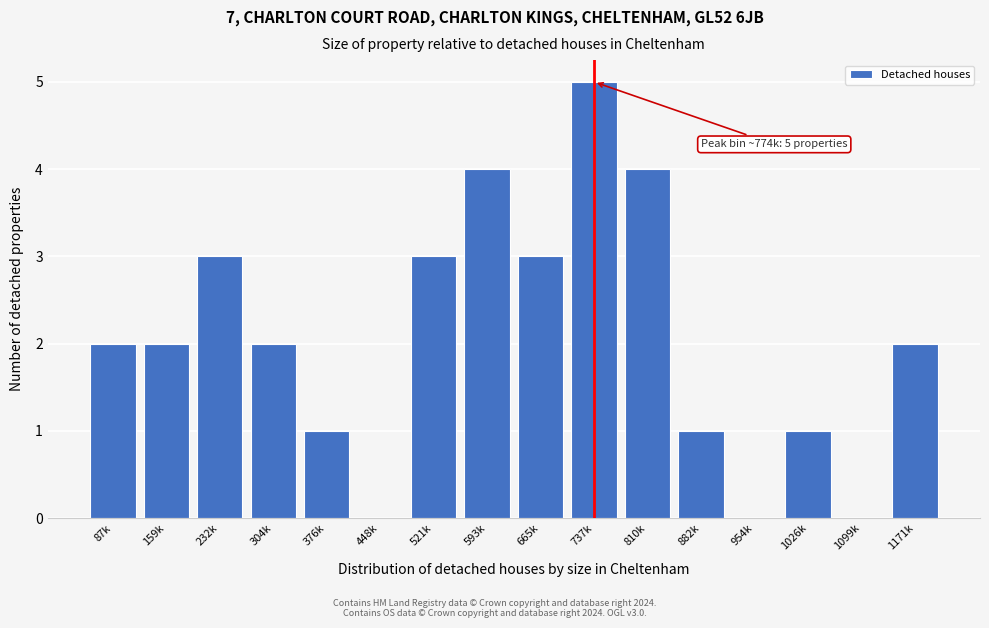

Reading right to left, transcribe all the data shown in this chart.

1171k=2	1099k=0	1026k=1	954k=0	882k=1	810k=4	737k=5	665k=3	593k=4	521k=3	448k=0	376k=1	304k=2	232k=3	159k=2	87k=2